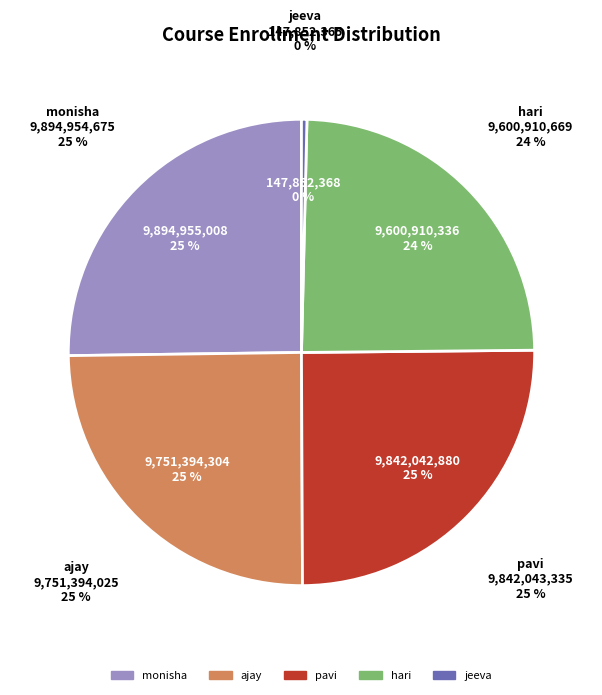

Is pavi the majority of the pie?

No